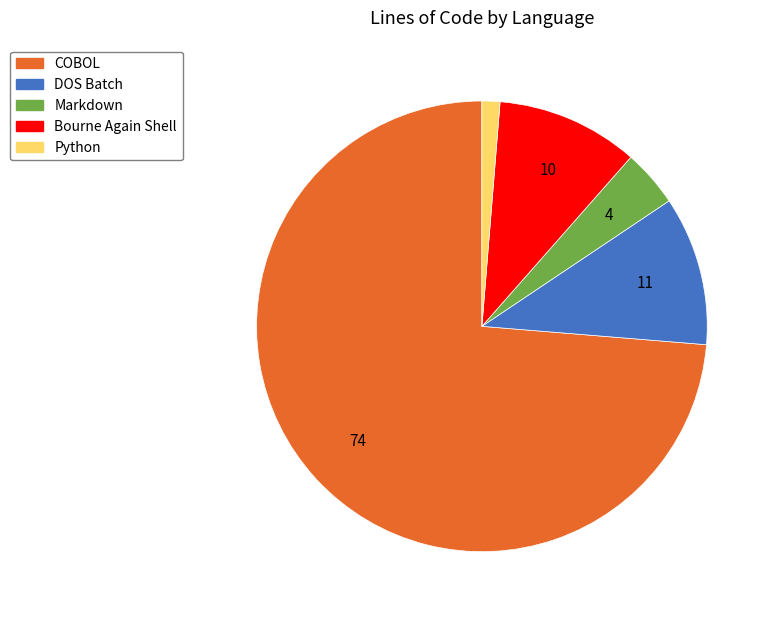

Is Python the majority of the pie?

No